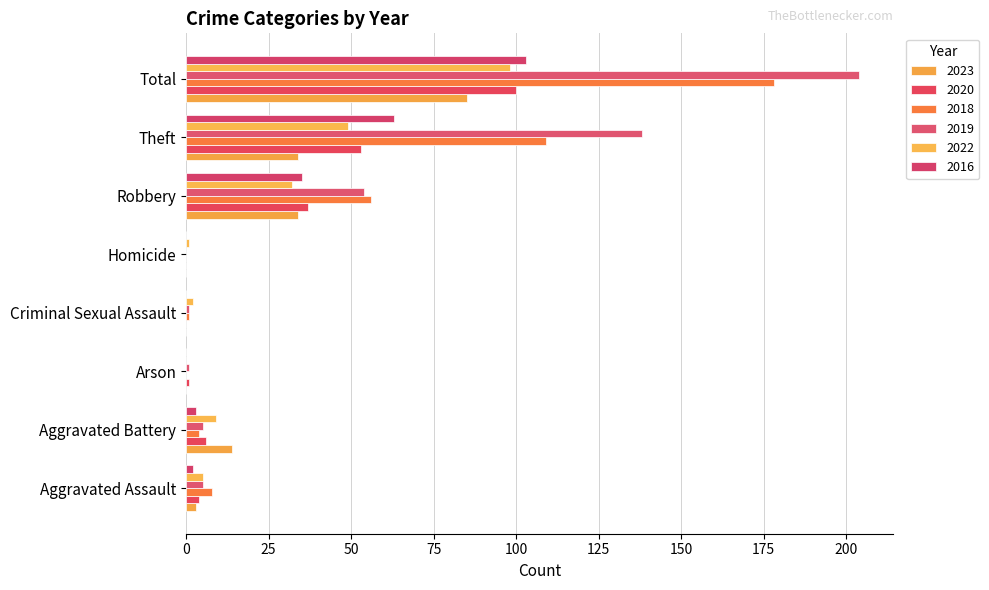

Reading left to right, transcribe all the data shown in this chart.

2023: 3	14	0	0	0	34	34	85
2020: 4	6	1	0	0	37	53	100
2018: 8	4	0	1	0	56	109	178
2019: 5	5	1	1	0	54	138	204
2022: 5	9	0	2	1	32	49	98
2016: 2	3	0	0	0	35	63	103